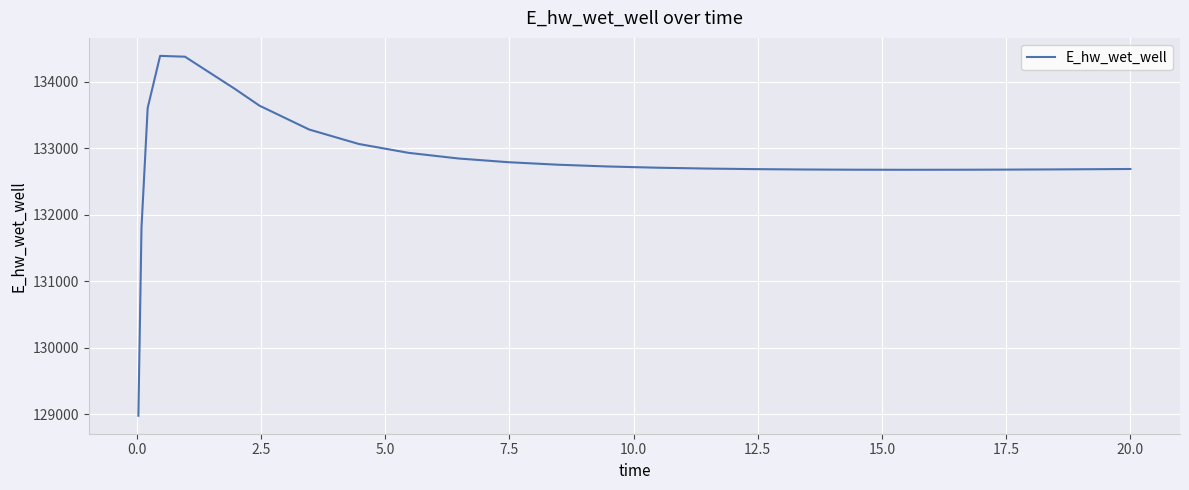

What is the difference between the maximum and minimum values?

5406.6